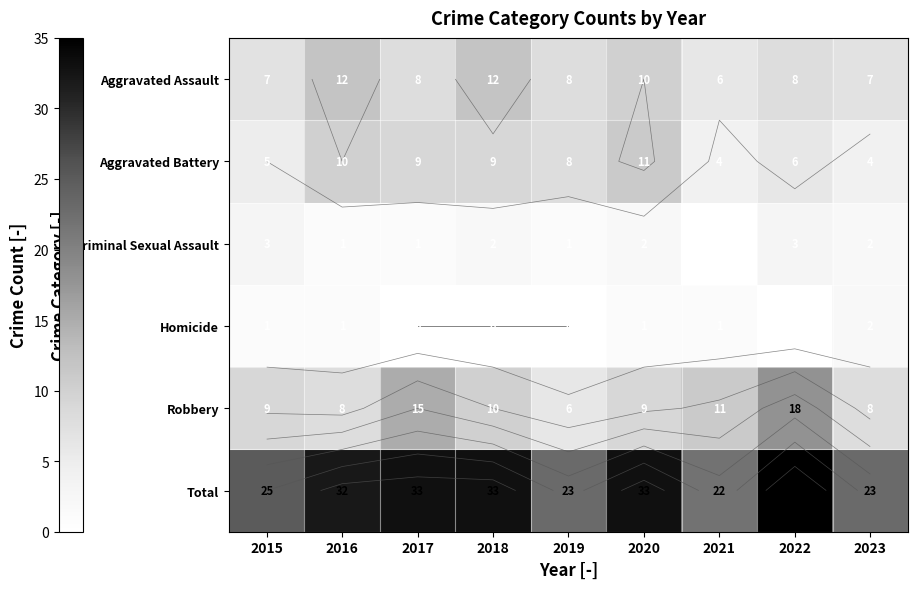

Between 2019 and 2022, which is larger?

2019